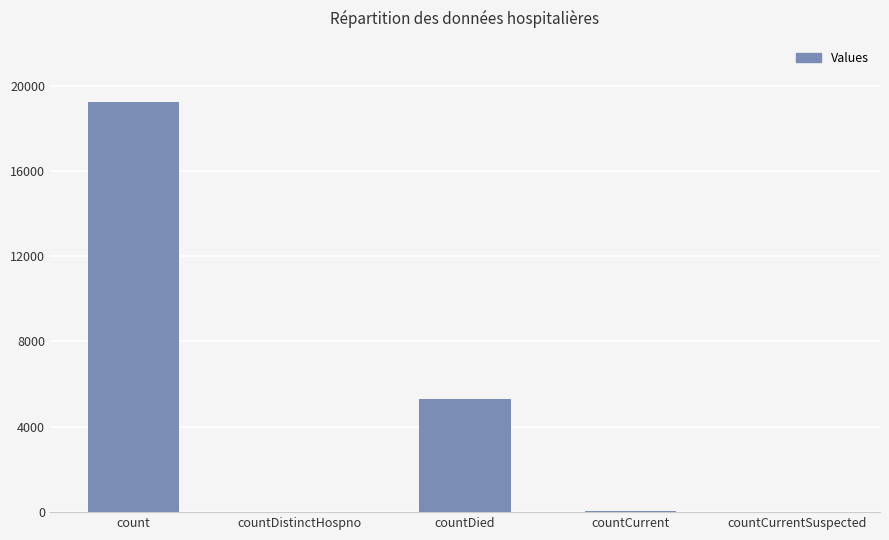

Which has a higher value, countDistinctHospno or count?

count